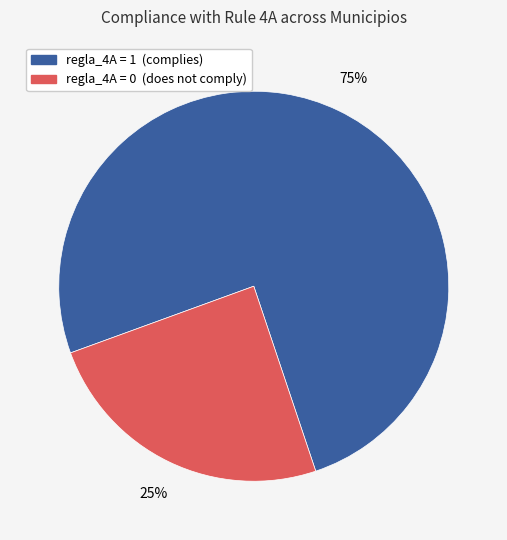

How many segments does this pie chart have?

2